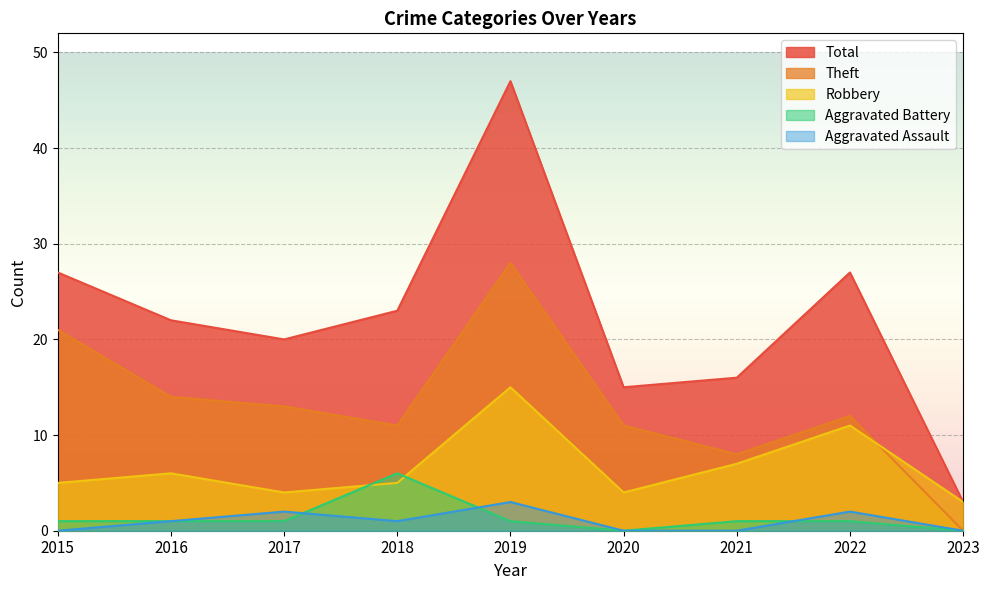

Between 2015 and 2017, which series saw the biggest shift?

Theft